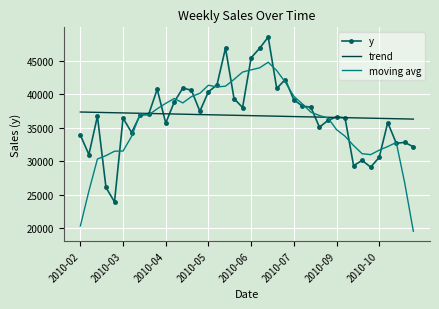

Rank the series by their maximum value, from highest to lowest.

y, moving avg, trend